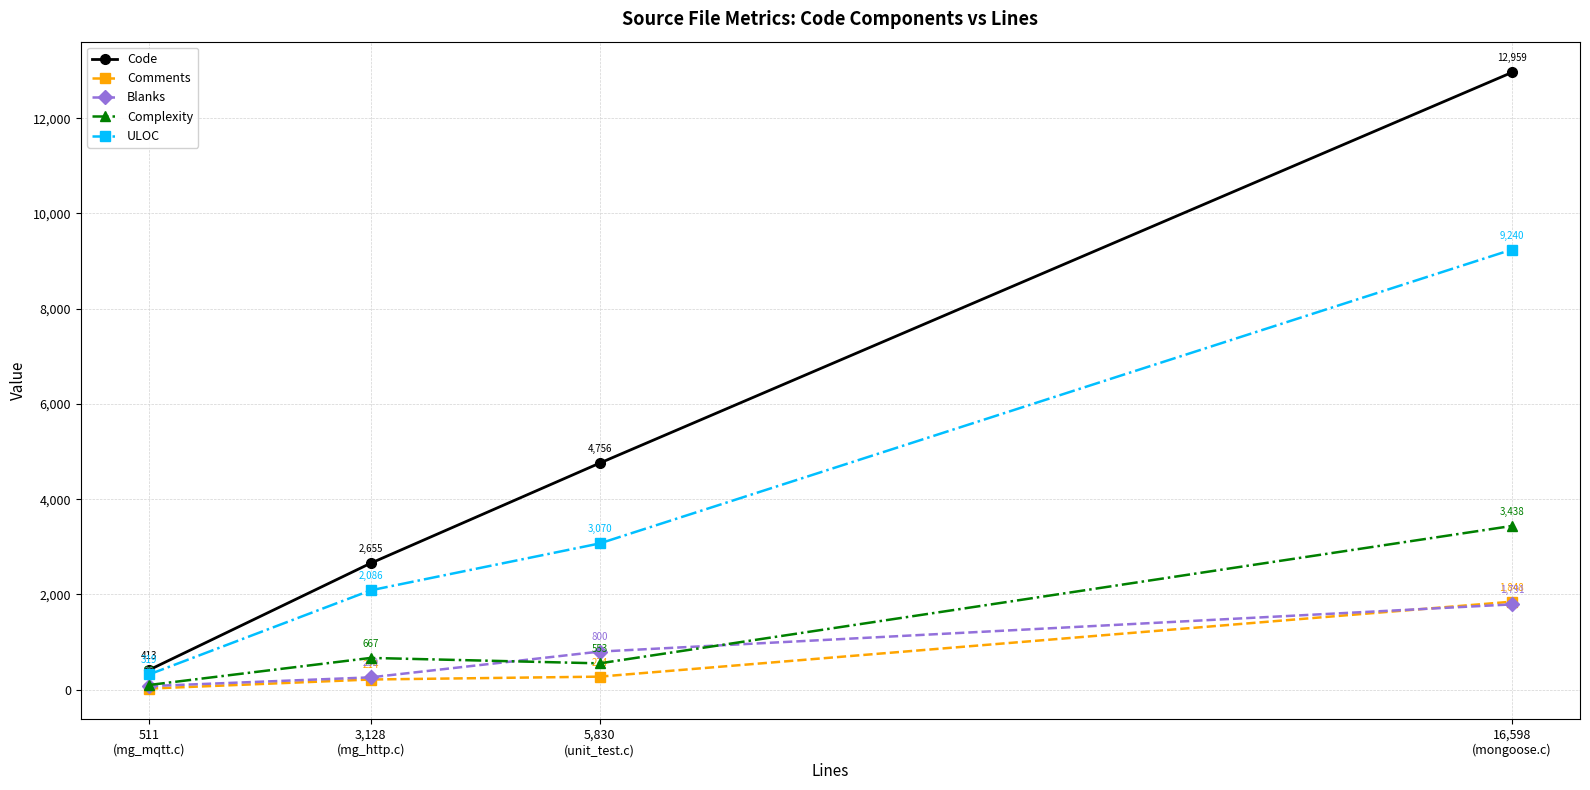

Which series has the widest spread of values?

Code